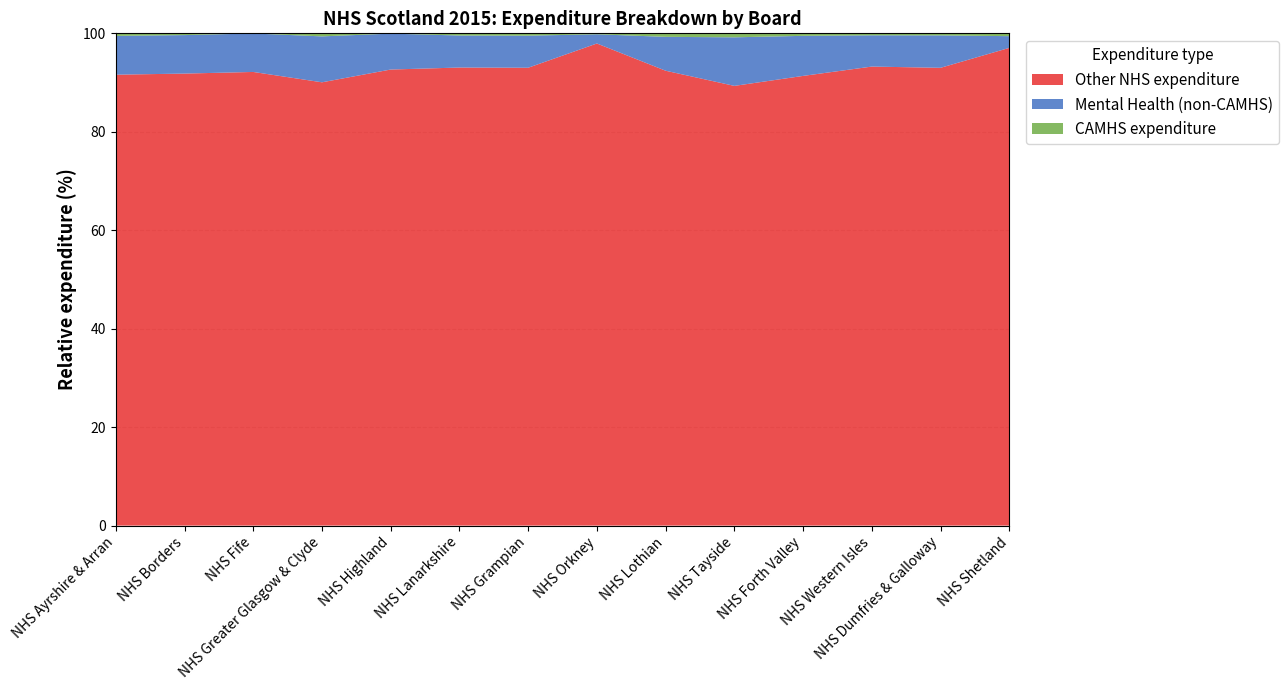

The value of Other NHS expenditure at NHS Grampian is 37.3. True or false?

False